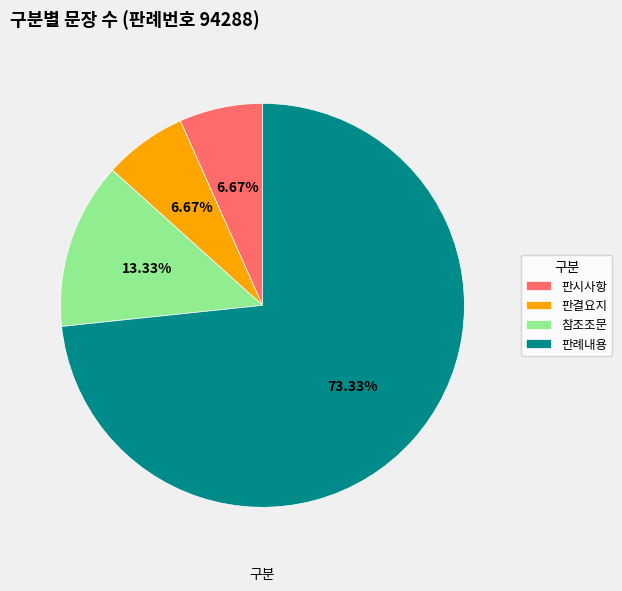

What percentage is NOT represented by 판례내용?

26.7%